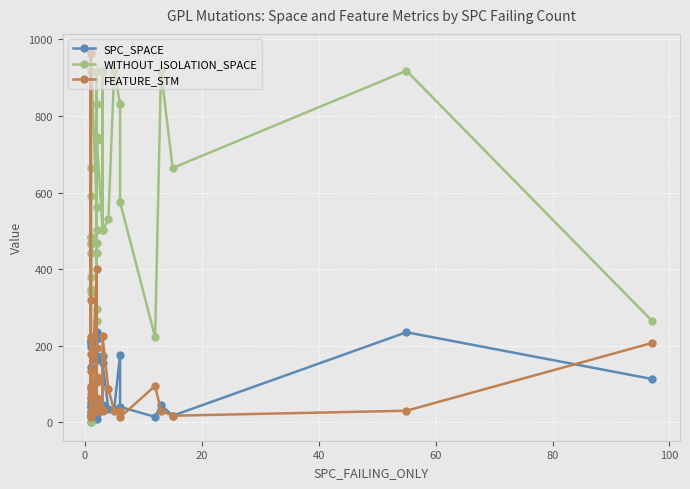

What are all the series names shown in the legend?

SPC_SPACE, WITHOUT_ISOLATION_SPACE, FEATURE_STM